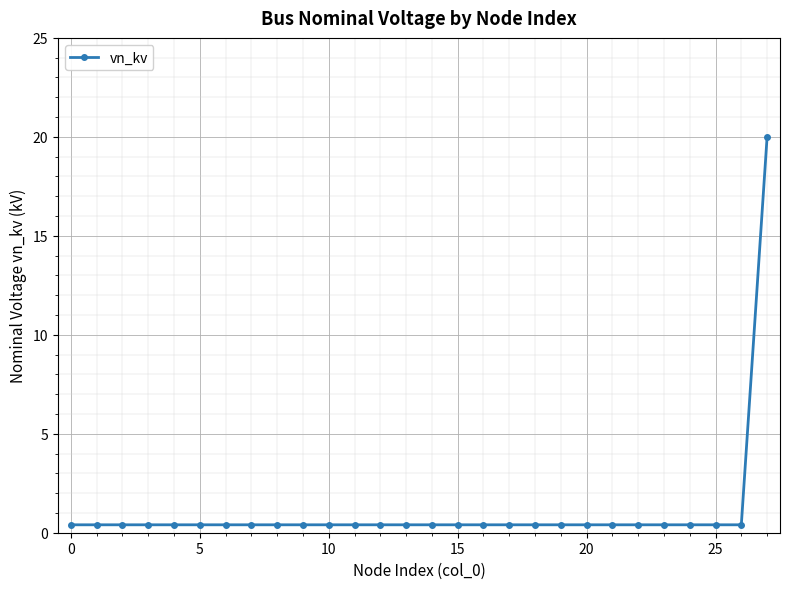

What is the greatest value displayed?

20.0